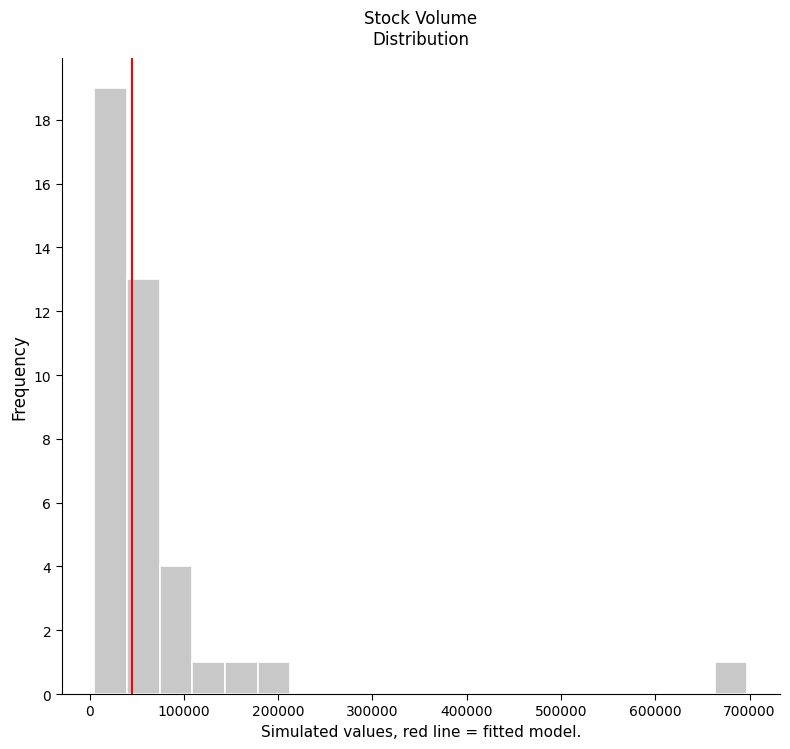

Read against the x-axis, roughly where is the centre of the tallest bar?

20000